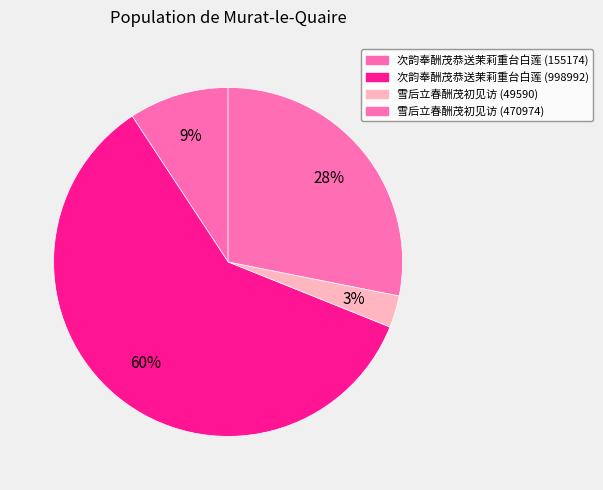

How many segments does this pie chart have?

4